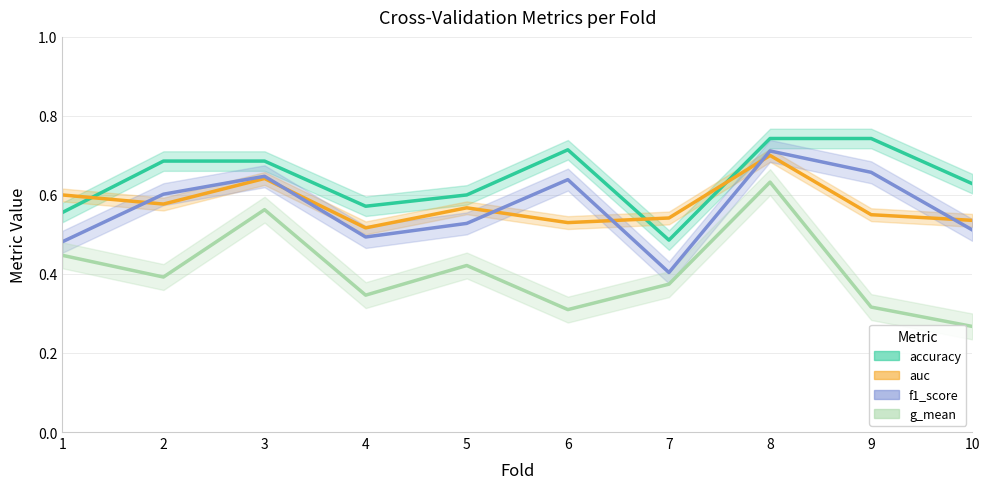

True or false: f1_score and accuracy intersect in this chart.

False